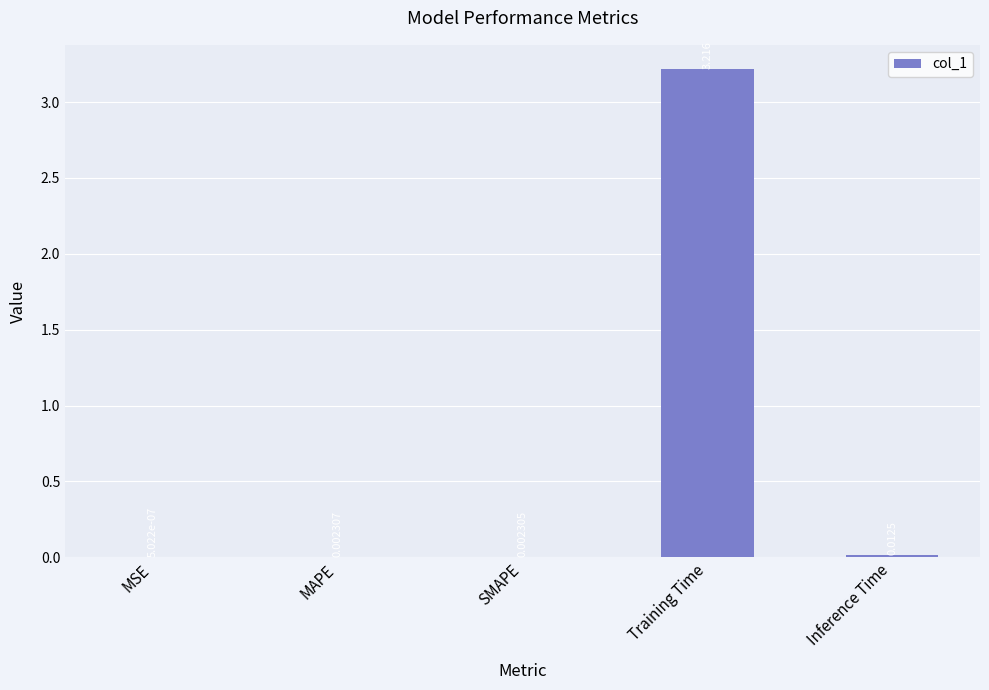

Which category has the highest value across all series?

Training Time